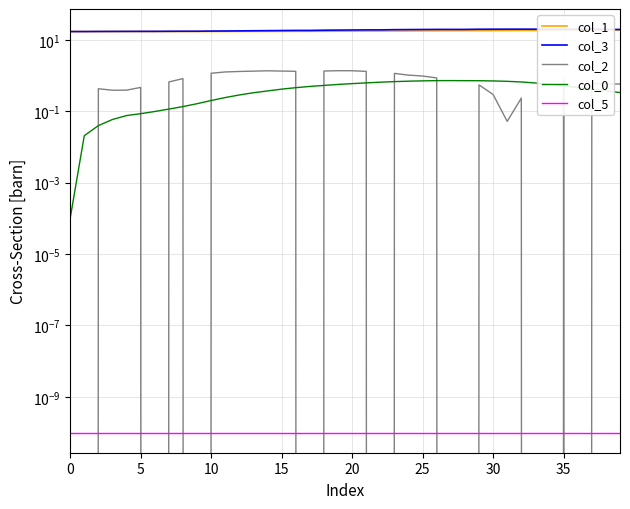

Is the value of col_0 at 20 greater than the value of col_2 at 21?

No